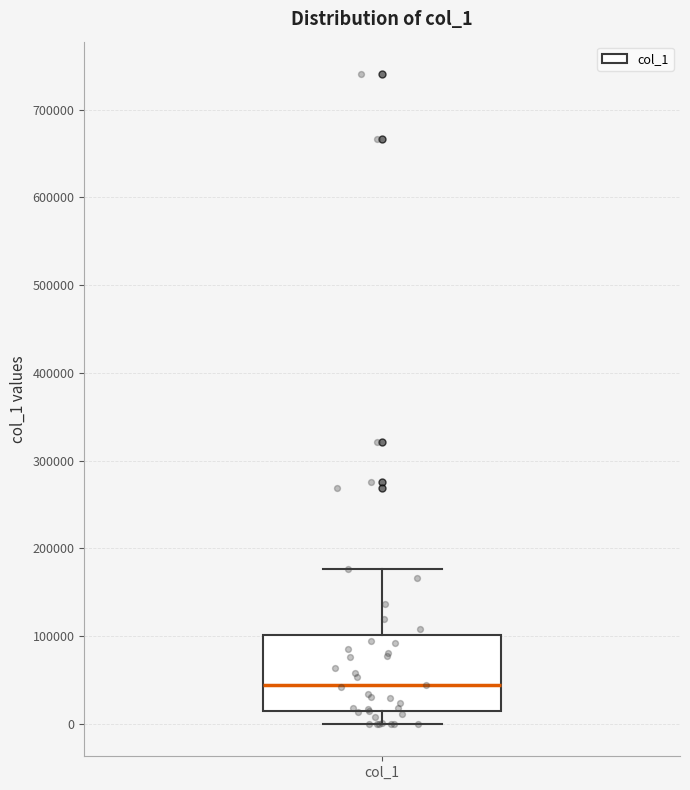

Transcribe this box plot: give where the median line is, the range the box spans, and where the two whiskers end, as read against the y-axis. The values are not printed on the chart, so give them approximately, as read against the axis.

median 40000, box 10000 to 100000, whiskers 0 to 180000